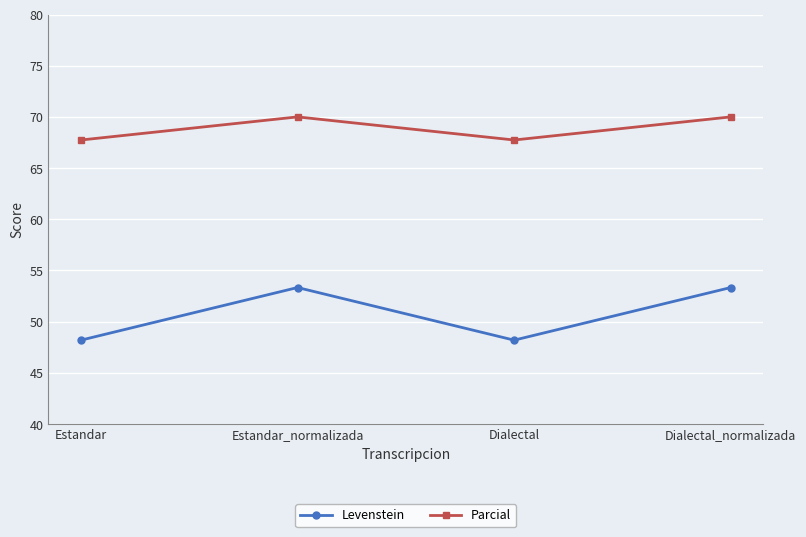

Reading right to left, extract all data points from this chart.

Levenstein: Dialectal_normalizada=53.3	Dialectal=48.2	Estandar_normalizada=53.3	Estandar=48.2
Parcial: Dialectal_normalizada=70.0	Dialectal=67.7	Estandar_normalizada=70.0	Estandar=67.7